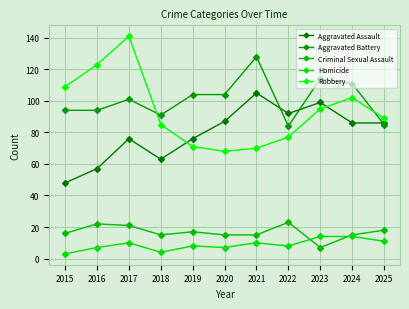

Which series has the largest total across all categories?

Aggravated Battery